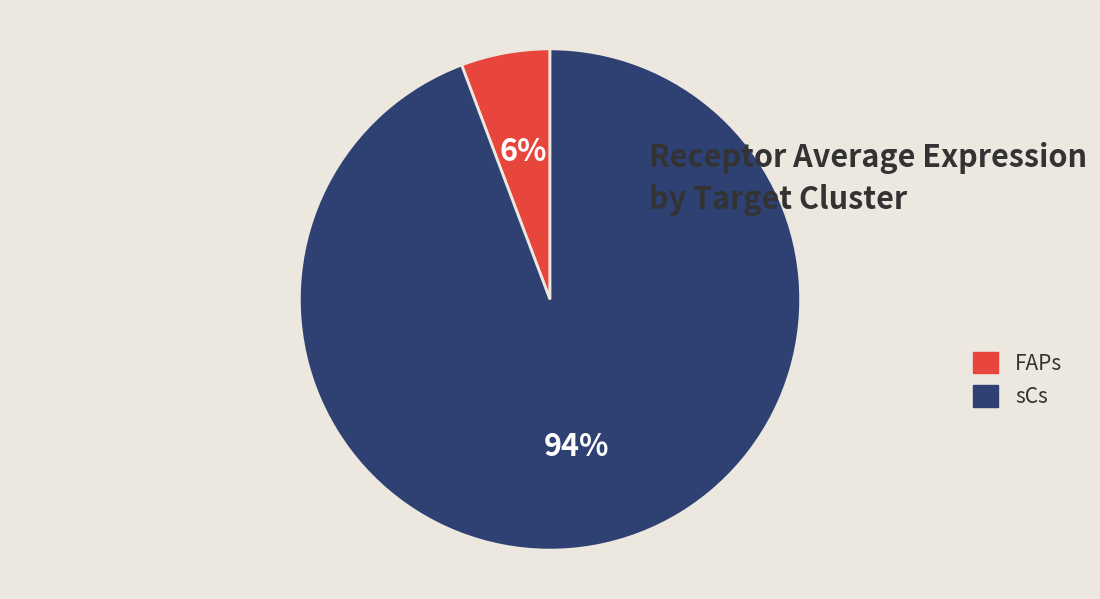

What percentage is the sCs slice, to the nearest percent?

94%